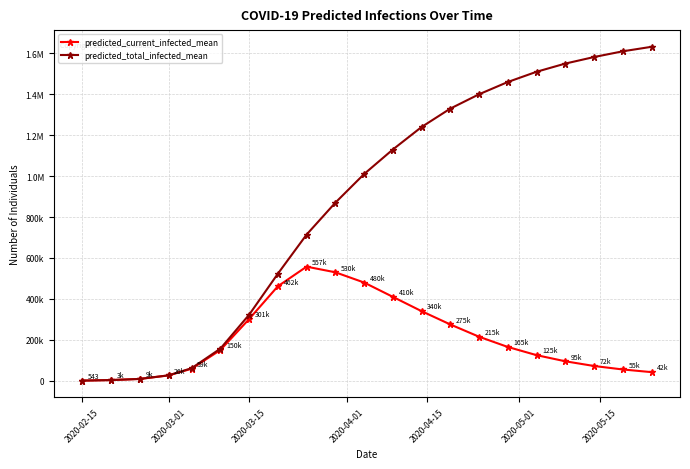

List the series in order of their overall mean, highest first.

predicted_total_infected_mean, predicted_current_infected_mean